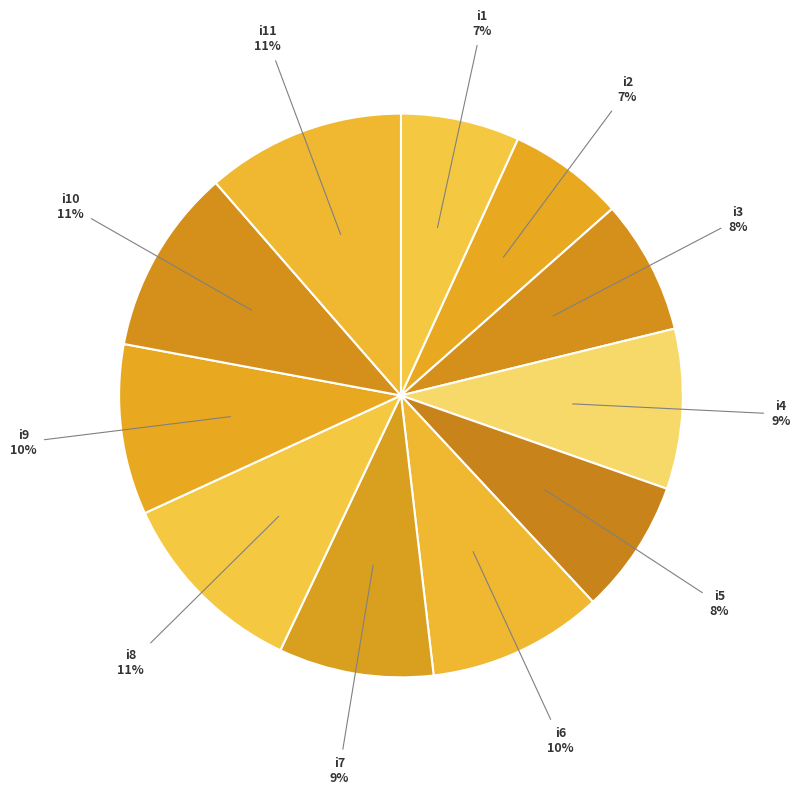

Rank the categories by value from lowest to highest.

i2, i1, i3, i5, i7, i4, i9, i6, i10, i8, i11